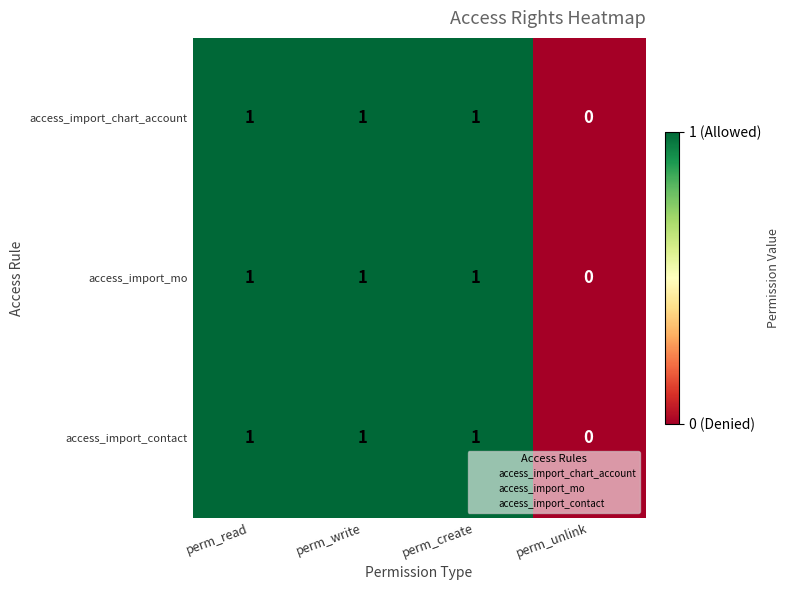

The value of access_import_chart_account at perm_unlink is 0. True or false?

True